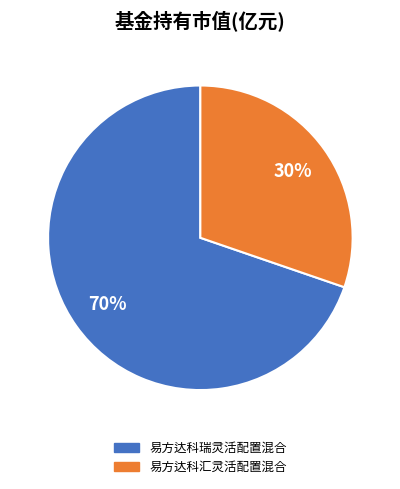

Do 易方达科瑞灵活配置混合 and 易方达科汇灵活配置混合 together represent more than half of the pie?

Yes